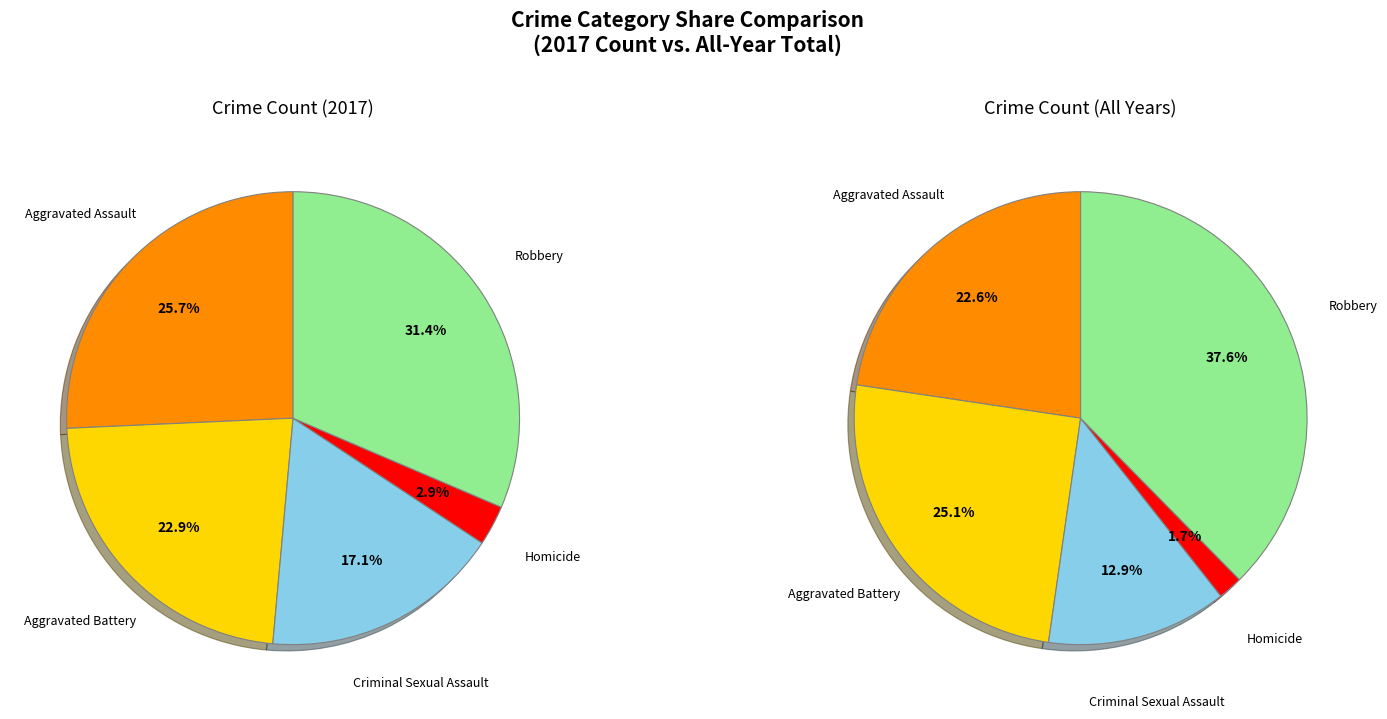

What percentage is the Robbery slice, to the nearest percent?

31%